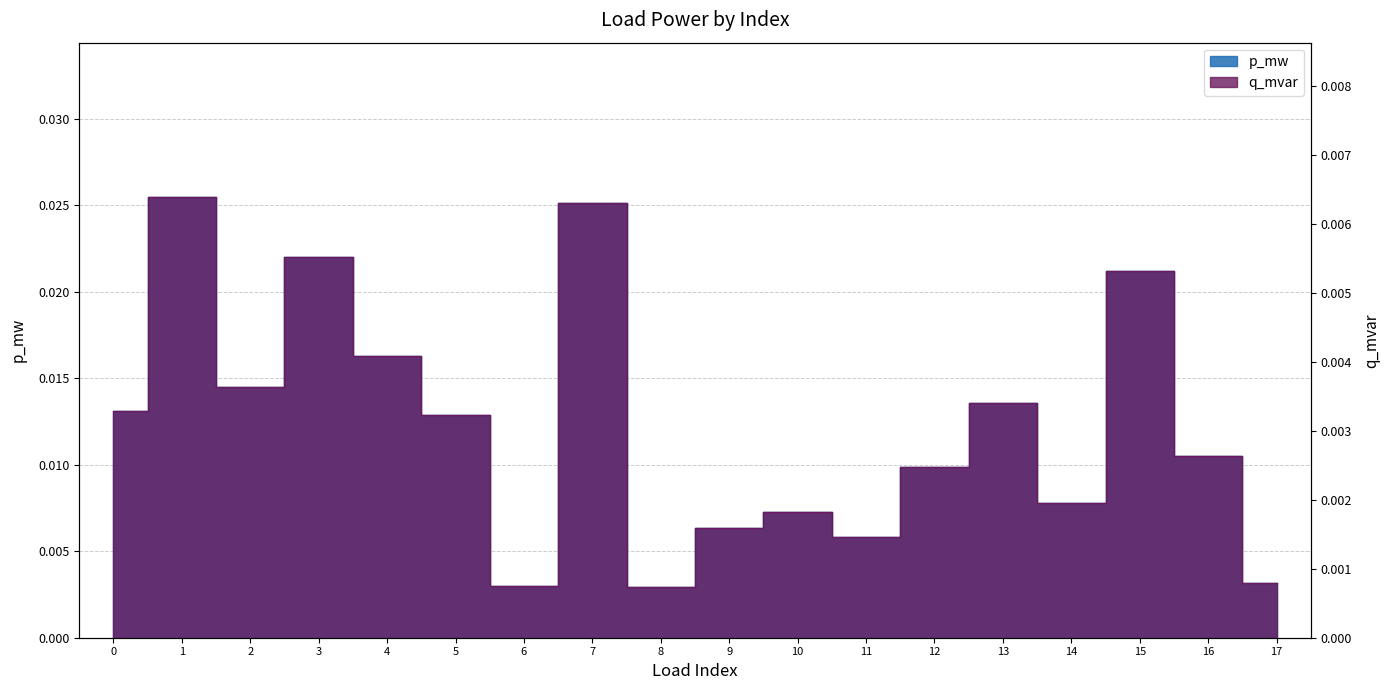

True or false: q_mvar has more than 2 interior local peaks.

True